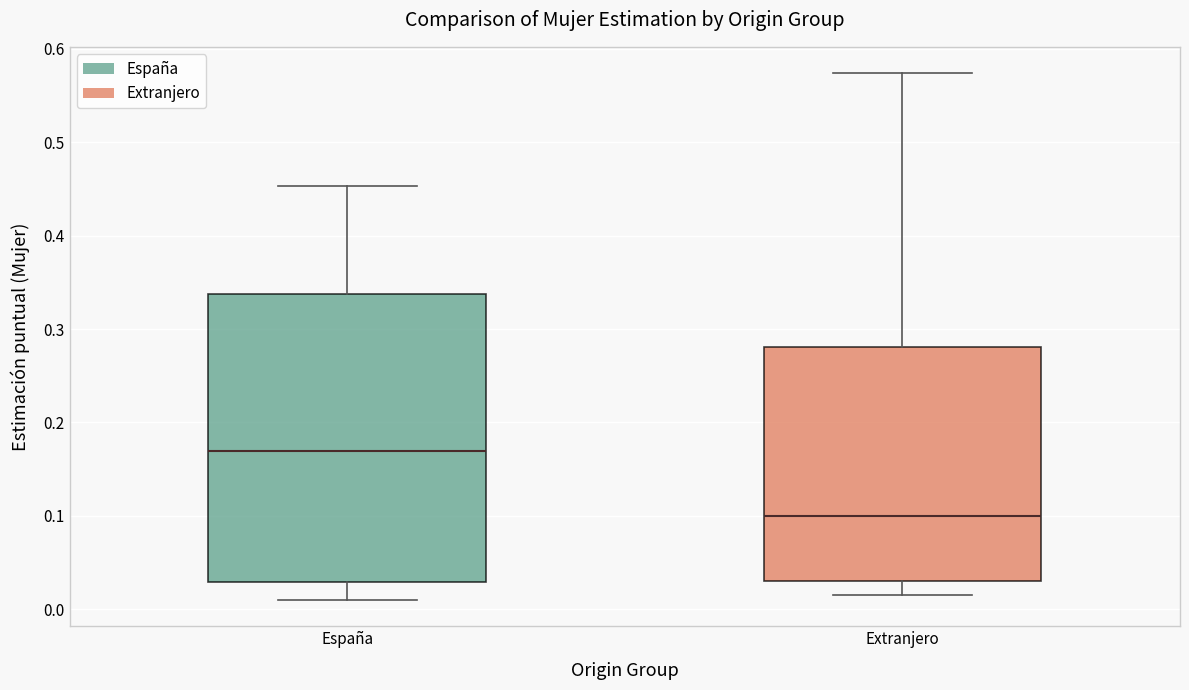

Reading left to right, transcribe this box plot: for each box, give where its median line is, the range the box spans, and where its two whiskers end, as read against the y-axis. The values are not printed on the chart, so give them approximately, as read against the axis.

España: median 0.17, box 0.03 to 0.34, whiskers 0.01 to 0.45
Extranjero: median 0.10, box 0.03 to 0.28, whiskers 0.02 to 0.57